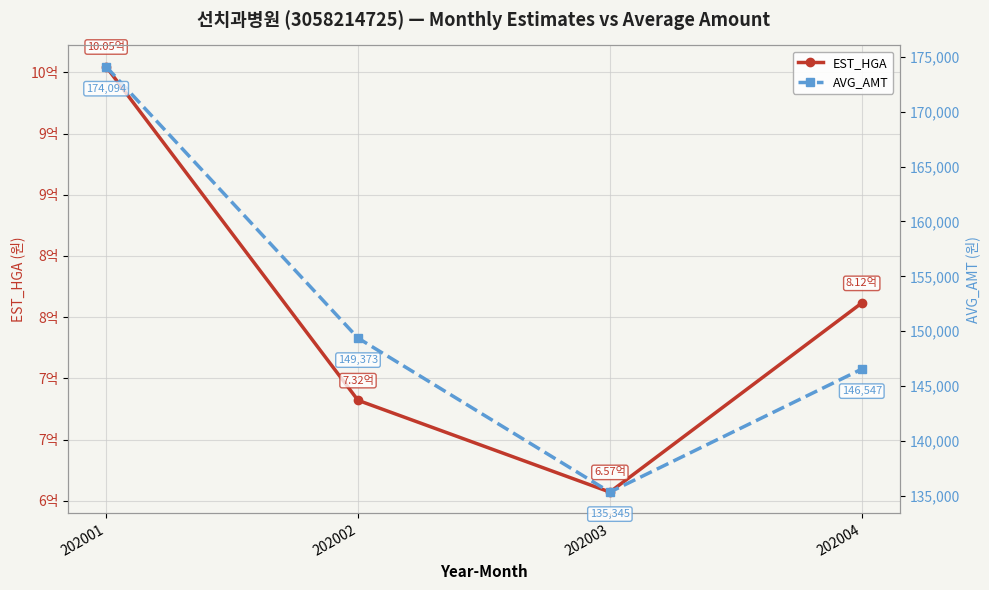

True or false: EST_HGA and AVG_AMT cross at least once.

False